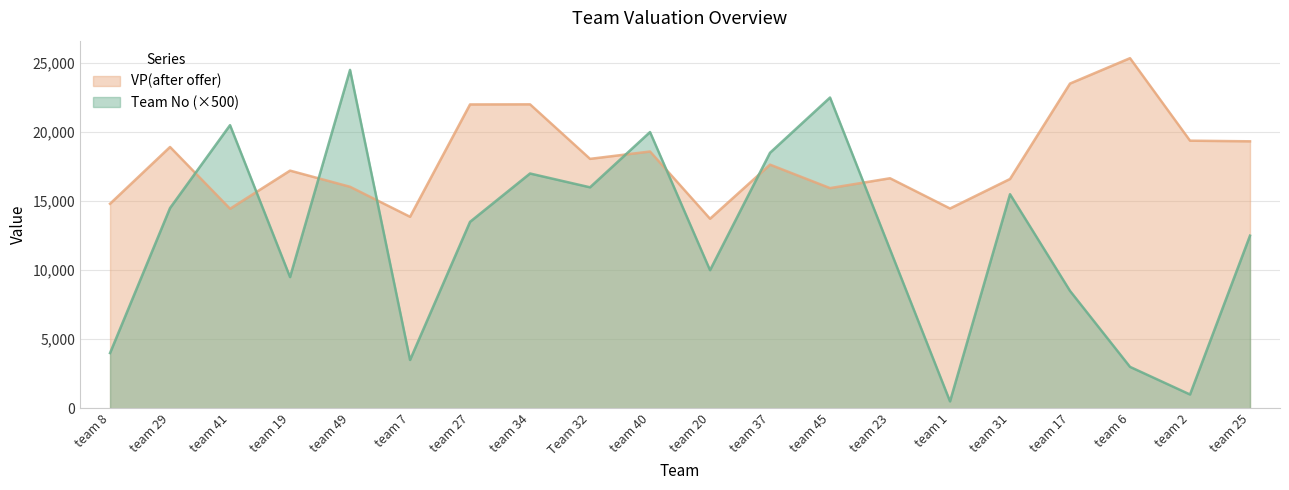

Is the value of VP(after offer) at team 41 greater than the value of Team No at team 8?

Yes